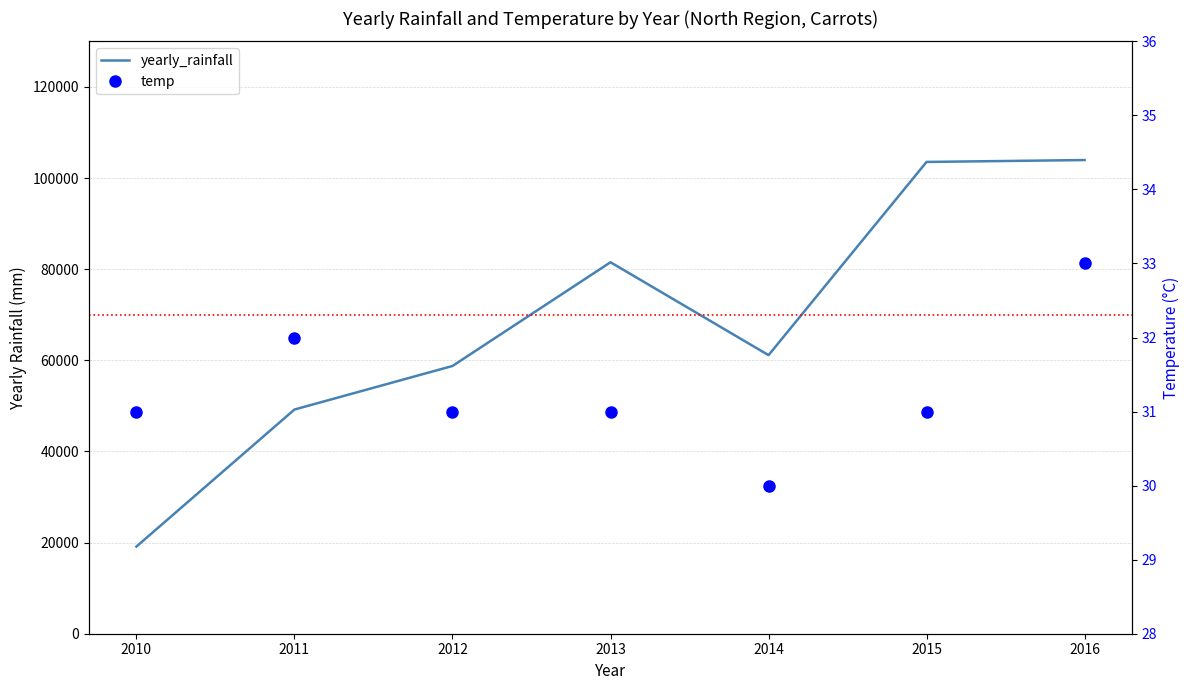

Reading left to right, what are all the values shown in this chart?

yearly_rainfall: 2010=19127.6	2011=49200.0	2012=58755.3	2013=81521.5	2014=61136.9	2015=103537.4	2016=103950.8
temp: 2010=31.0	2011=32.0	2012=31.0	2013=31.0	2014=30.0	2015=31.0	2016=33.0